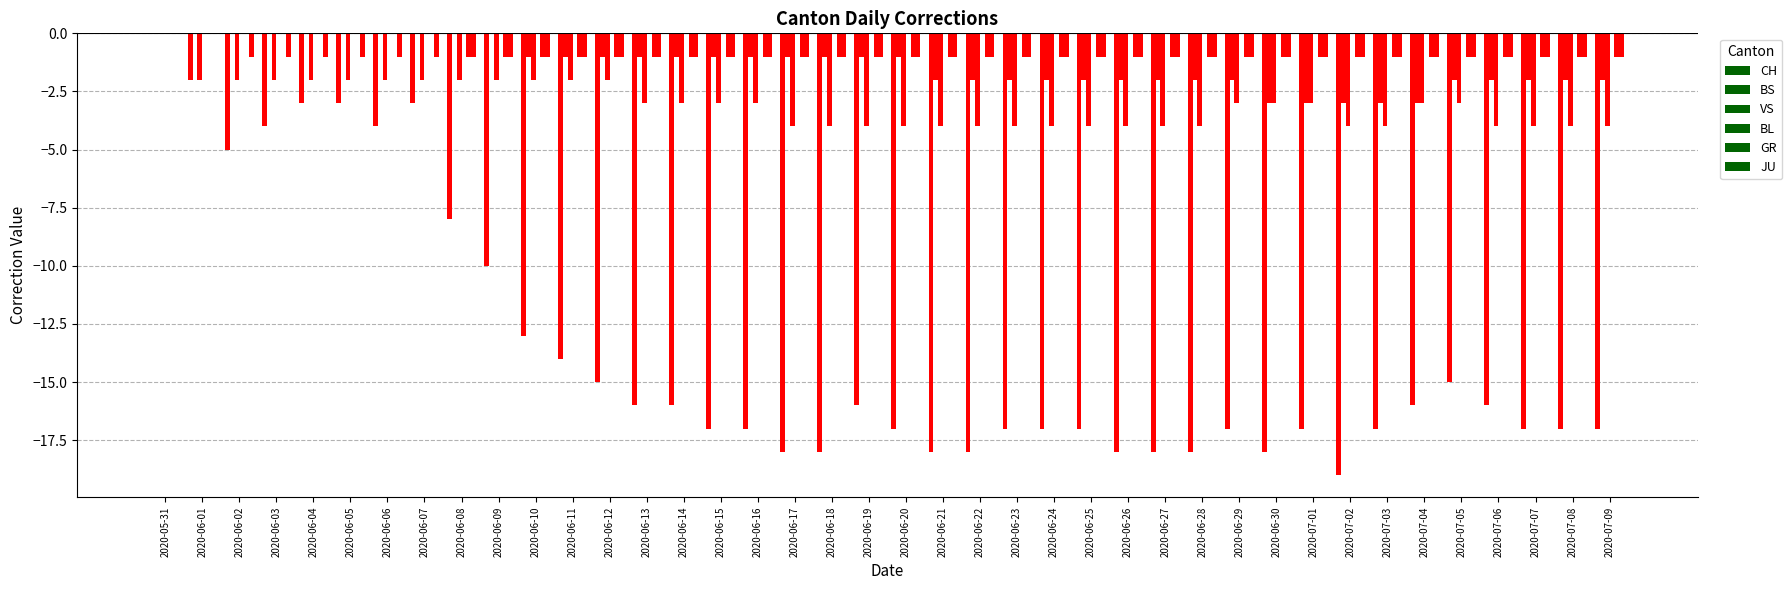

Are the bars grouped side by side (vs. stacked)?

Yes